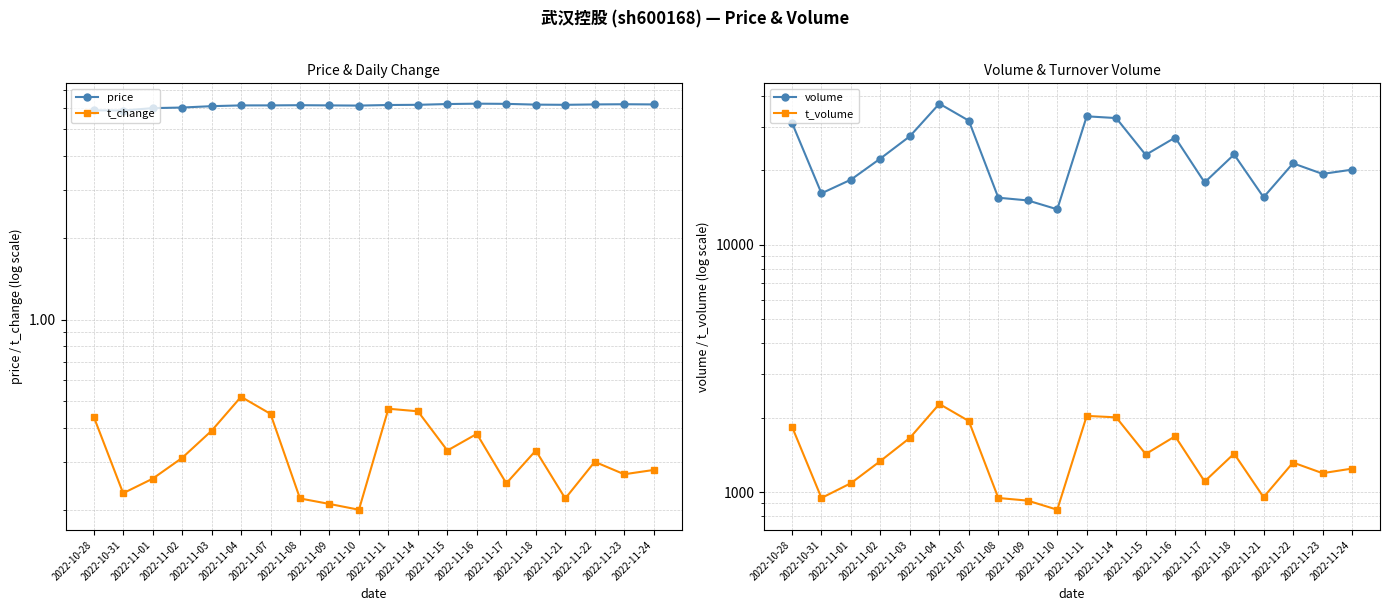

What is the difference between the highest and lowest values at 2022-11-21?

15554.8